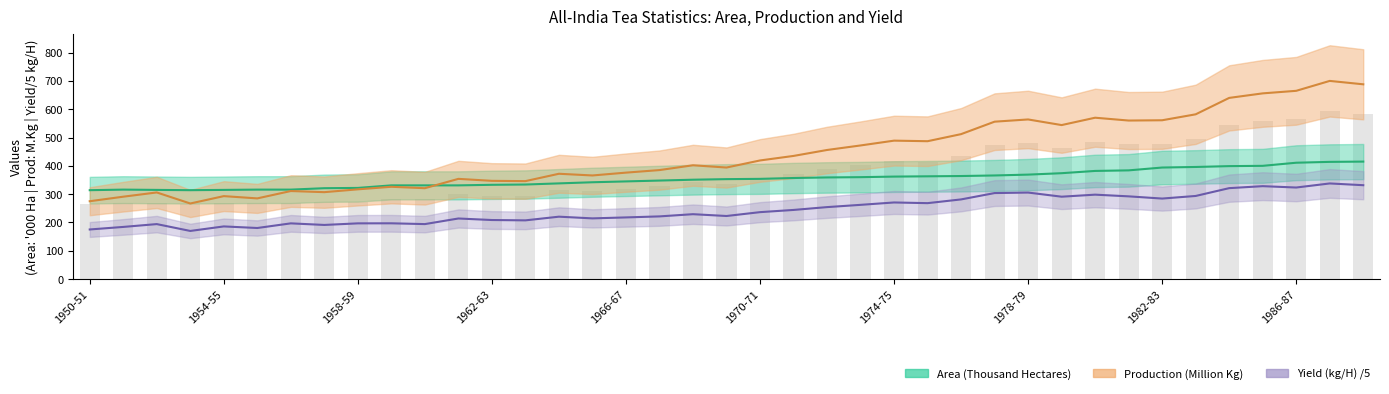

How many values in the Production (Million Kg) series exceed 402?

19